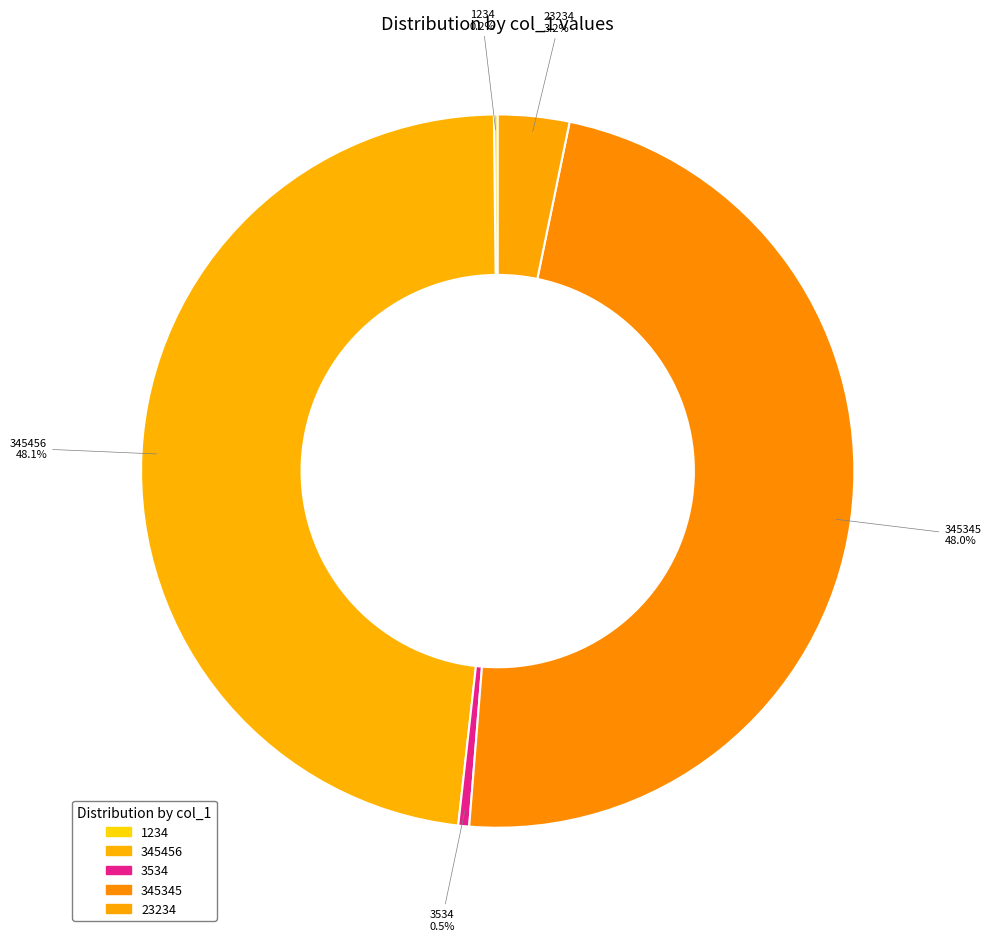

Does 345345 represent more than half of the total?

No